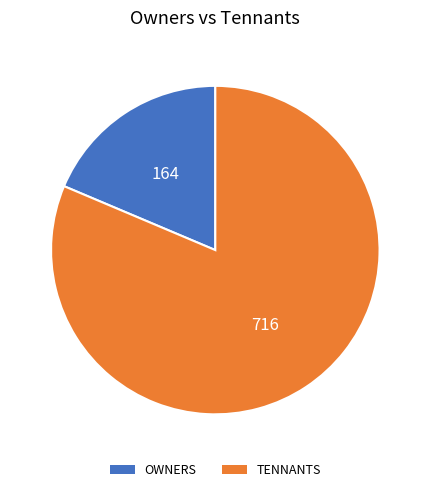

What is the smallest slice in the pie chart?

OWNERS